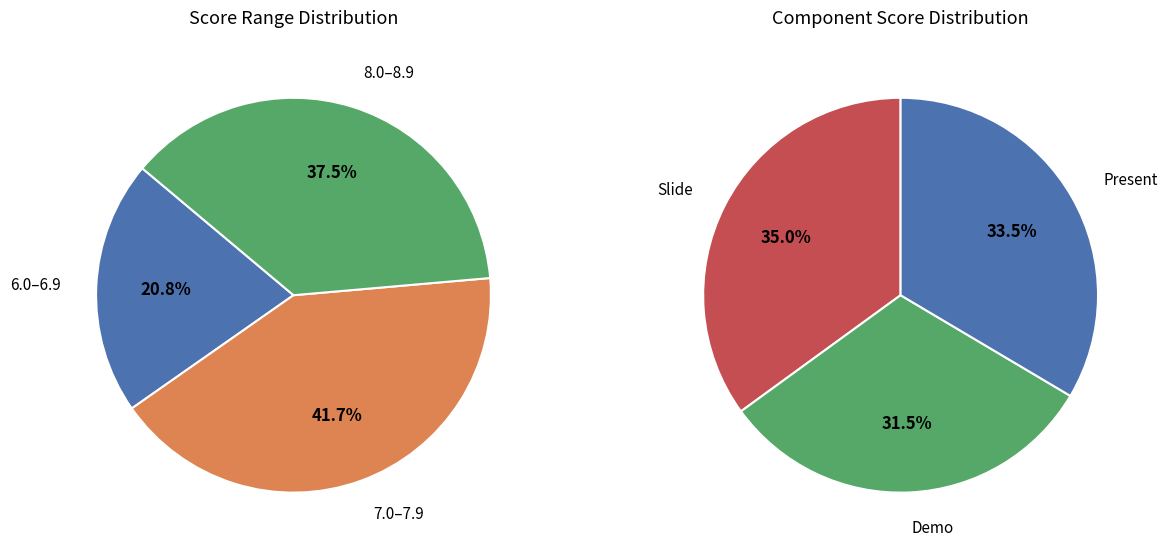

Between 7 and Demo (7), which is larger?

Demo (7)